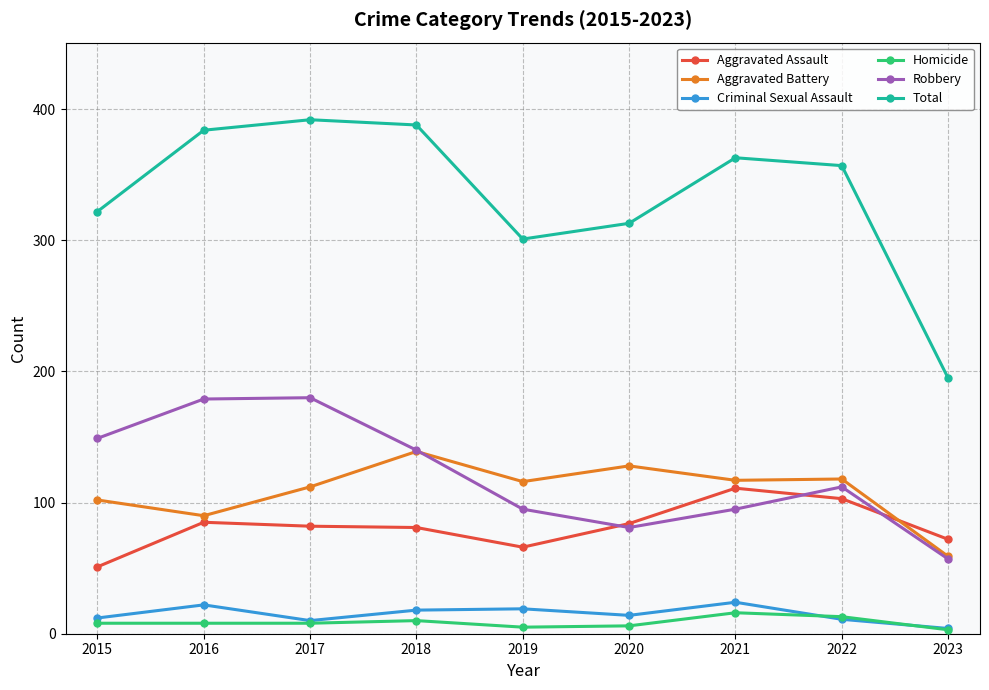

What is the sum of all Robbery values?

1088